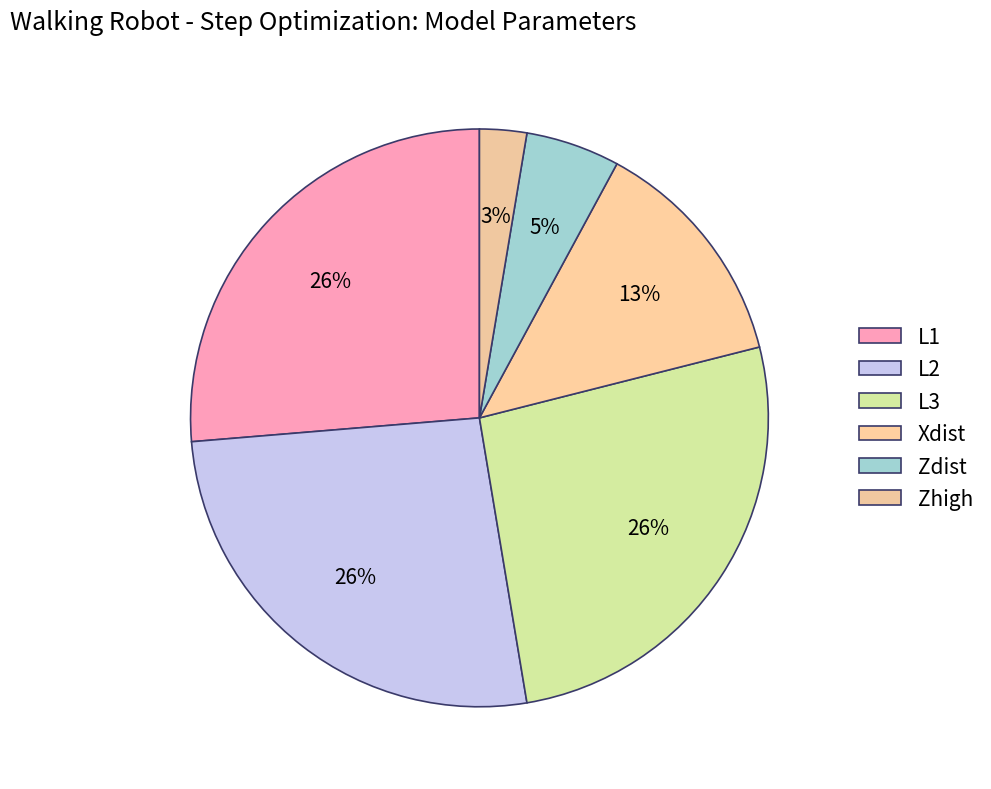

To the nearest percent, what is the difference between the largest and smallest slice percentages?

24%